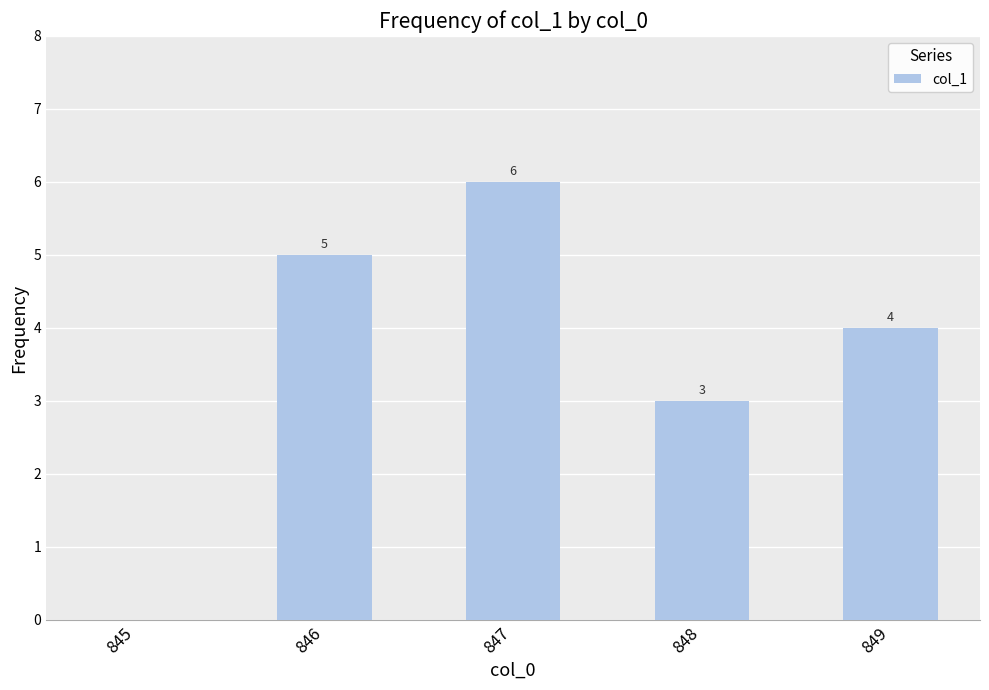

What is the sum of all values?

18